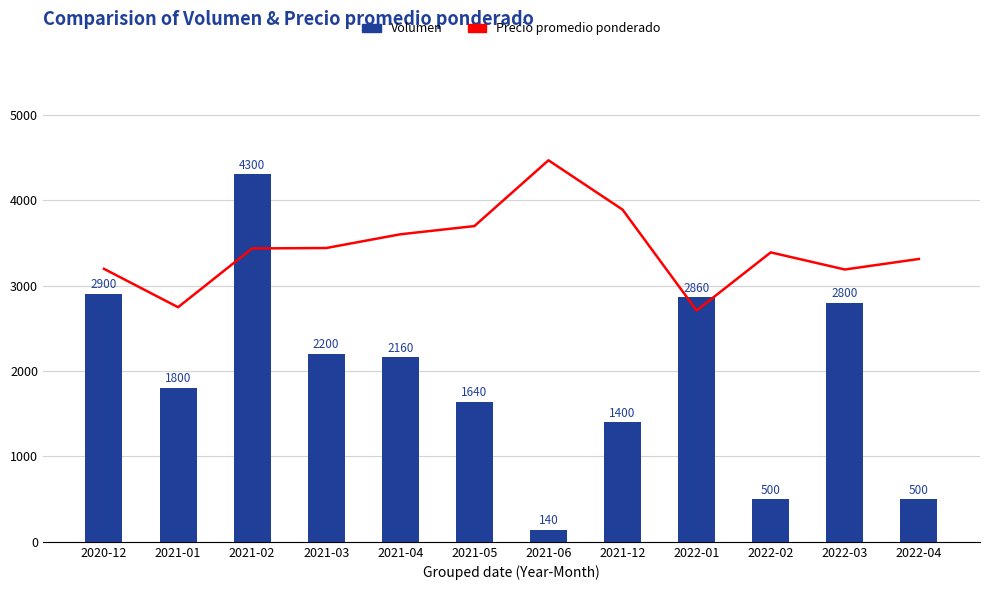

Which series has the widest spread of values?

Precio promedio ponderado